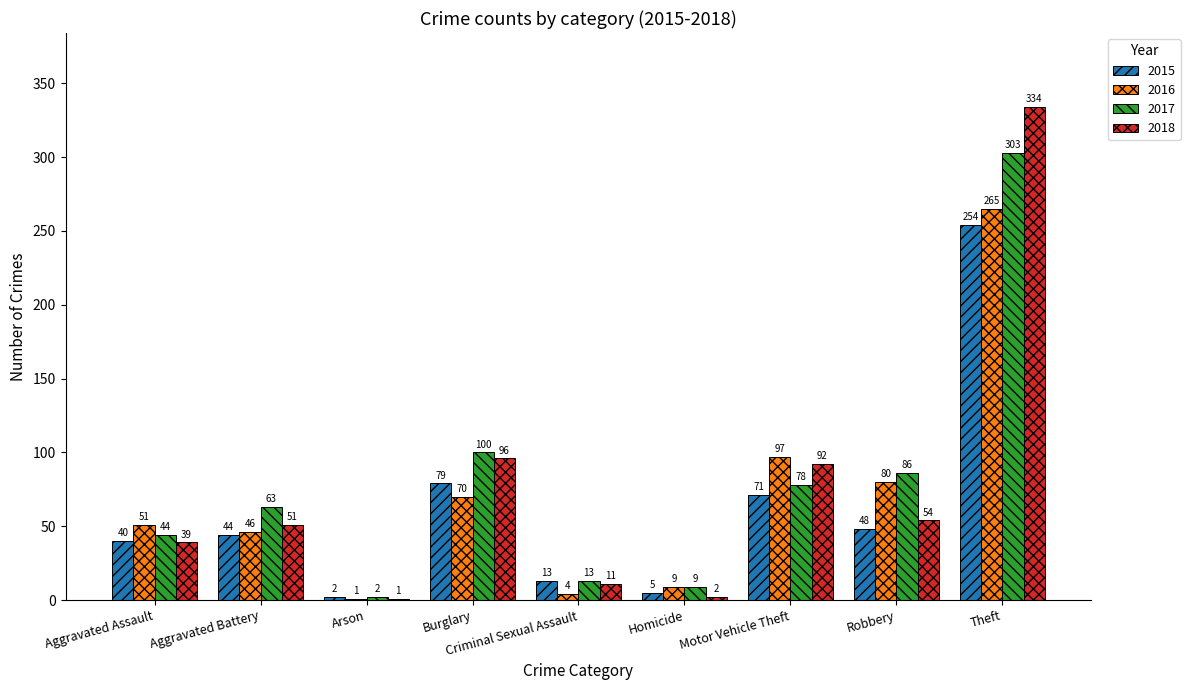

How many series are shown in this chart?

4